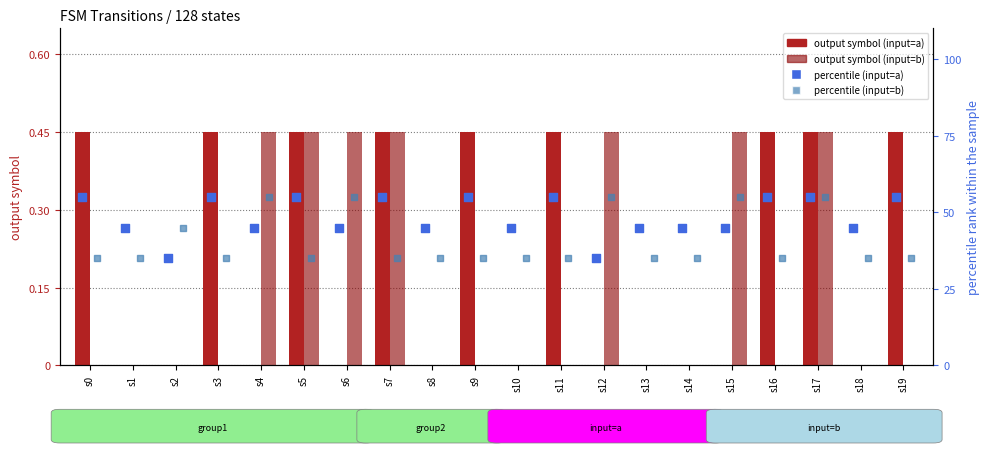

Which series reaches the maximum Y coordinate?

percentile_a